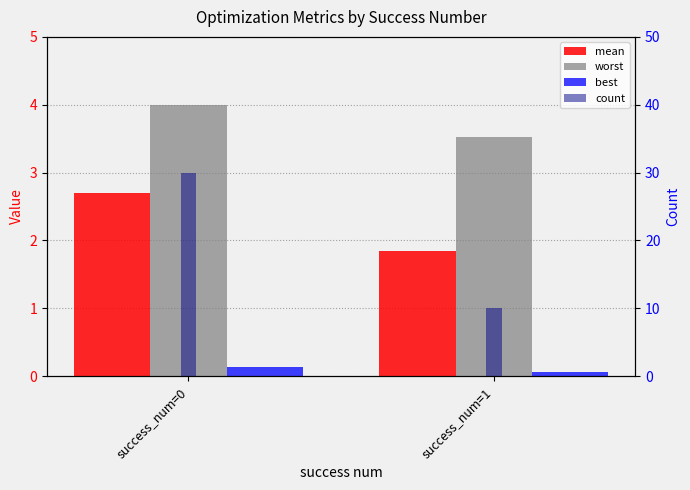

What is the sum of all count values?

40.0